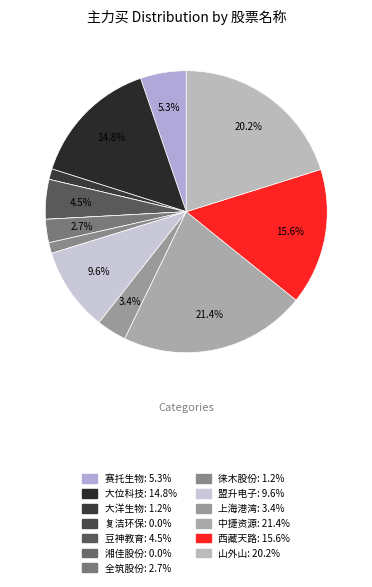

Which category has the smallest portion of the pie?

复洁环保